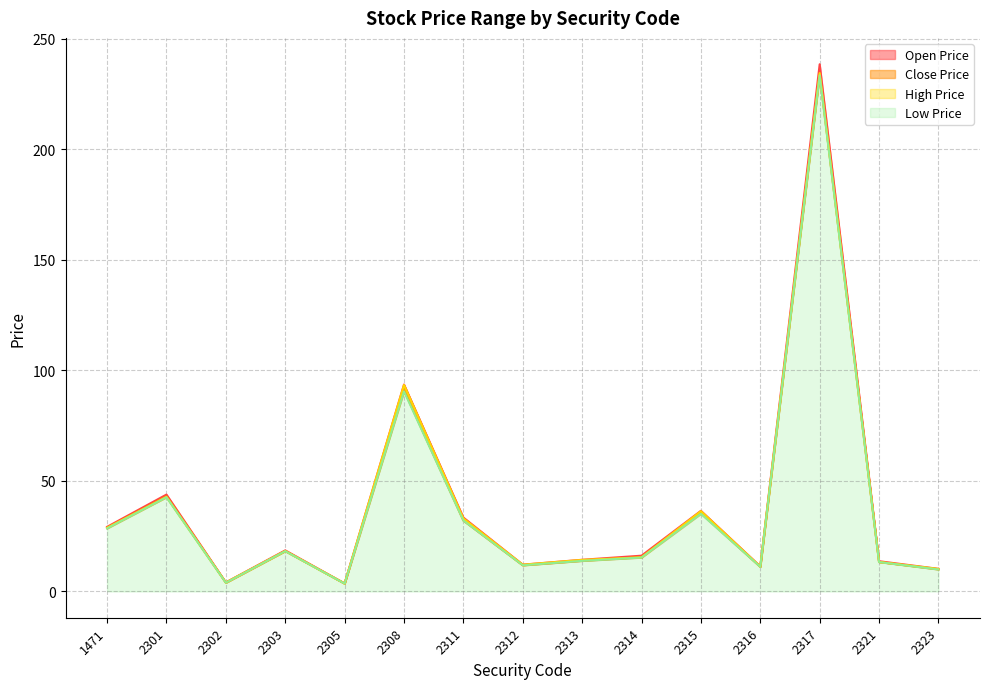

What is the difference between the maximum and minimum values in the Open Price series?

234.9